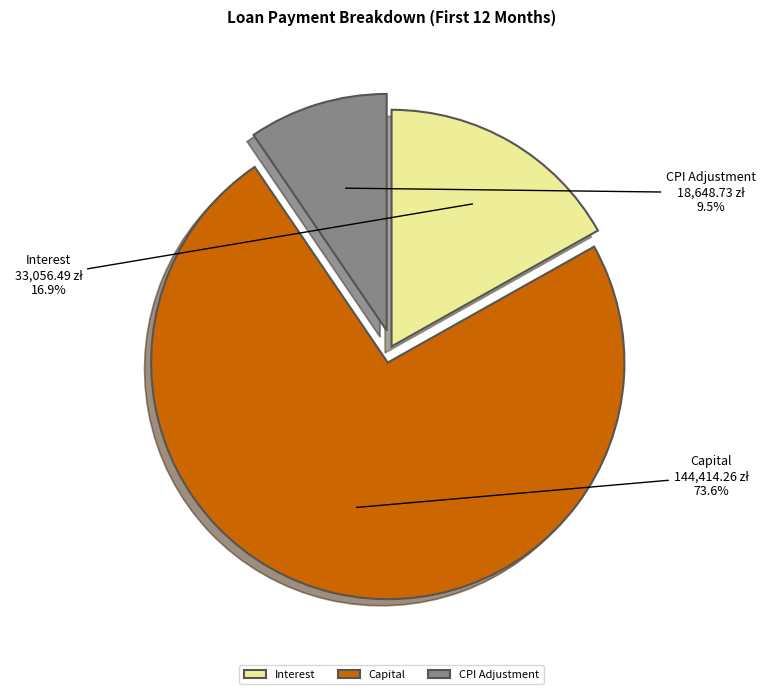

Which slice is the smallest?

CPI Adjustment